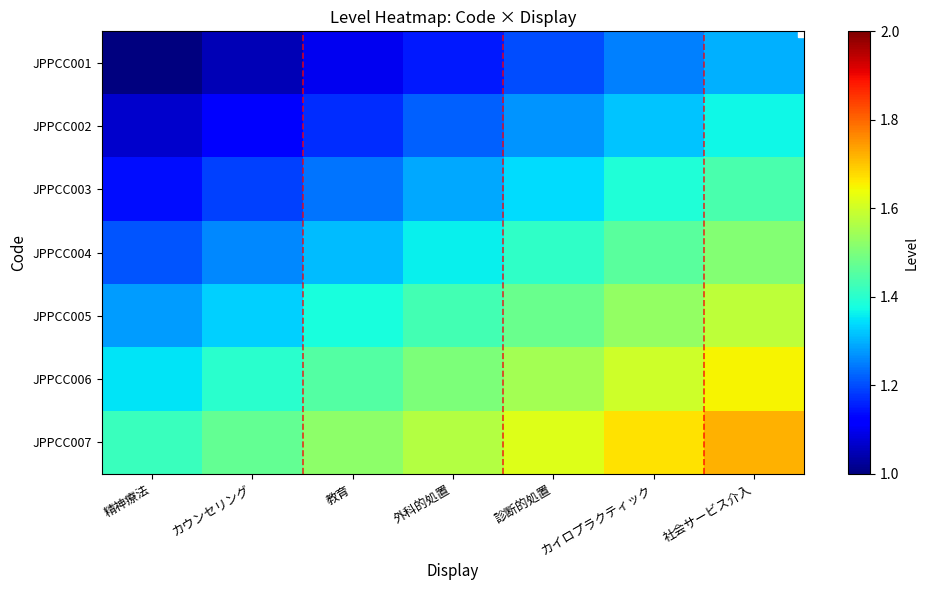

List the series in order of their peak value, highest first.

JPPCC007, JPPCC006, JPPCC005, JPPCC004, JPPCC003, JPPCC002, JPPCC001